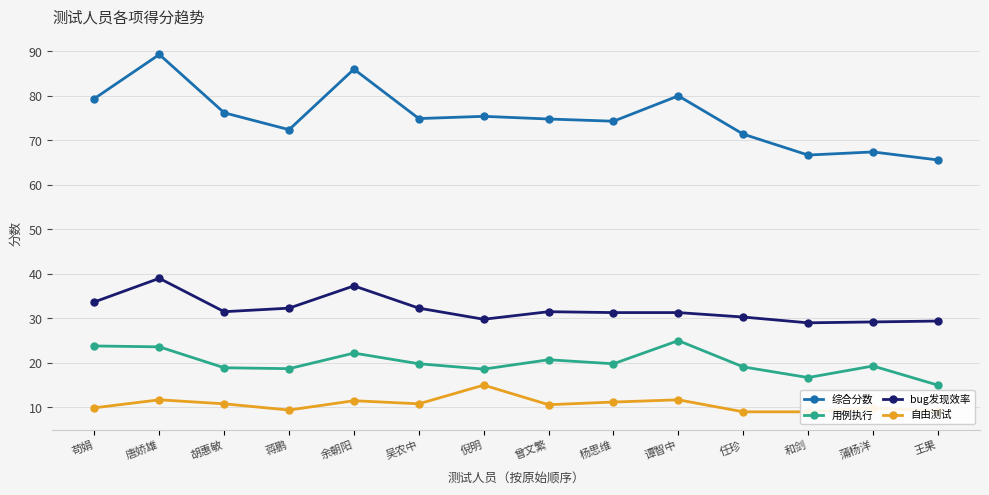

Where is 自由测试 nearest to the value 12?

唐娇雄